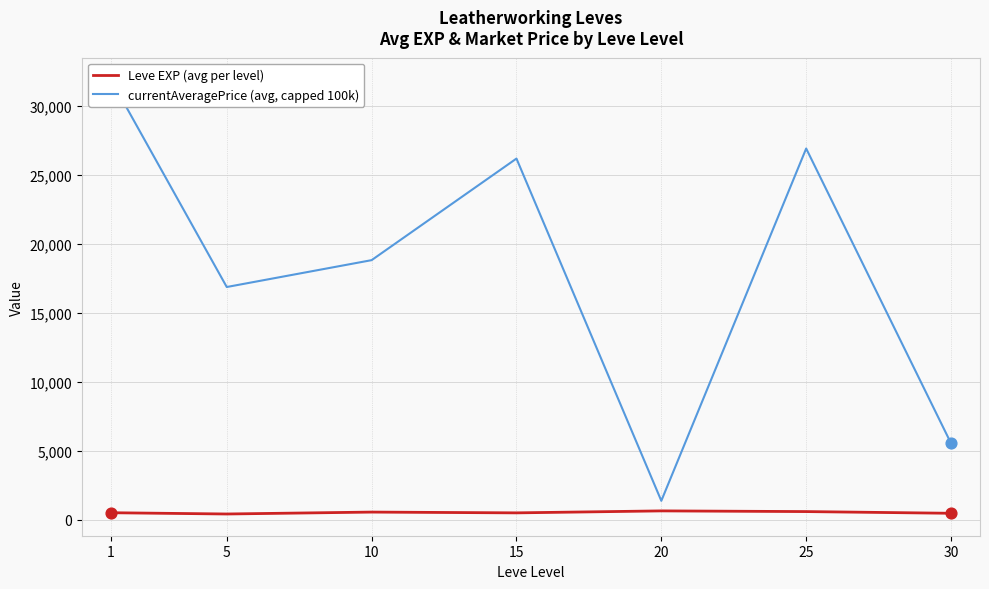

At which category is the sum across all series the highest?

1